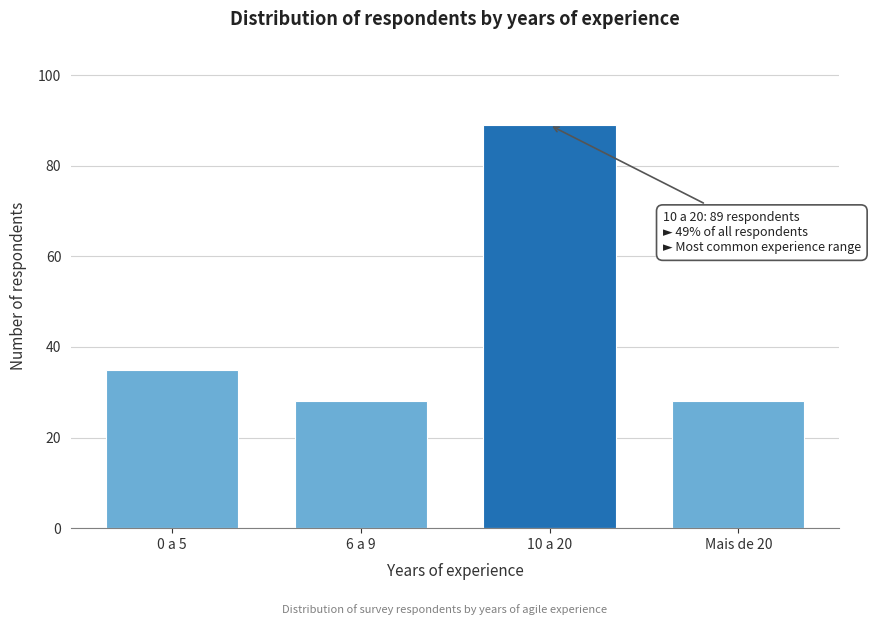

Reading right to left, extract all data points from this chart.

28	89	28	35